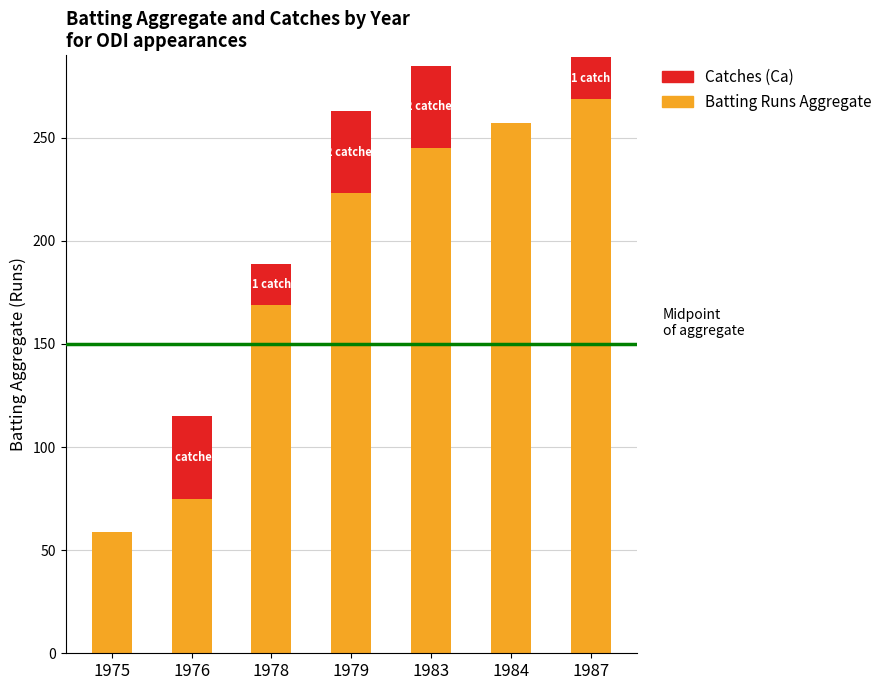

Read the Batting Runs Aggregate value at 1976.

75